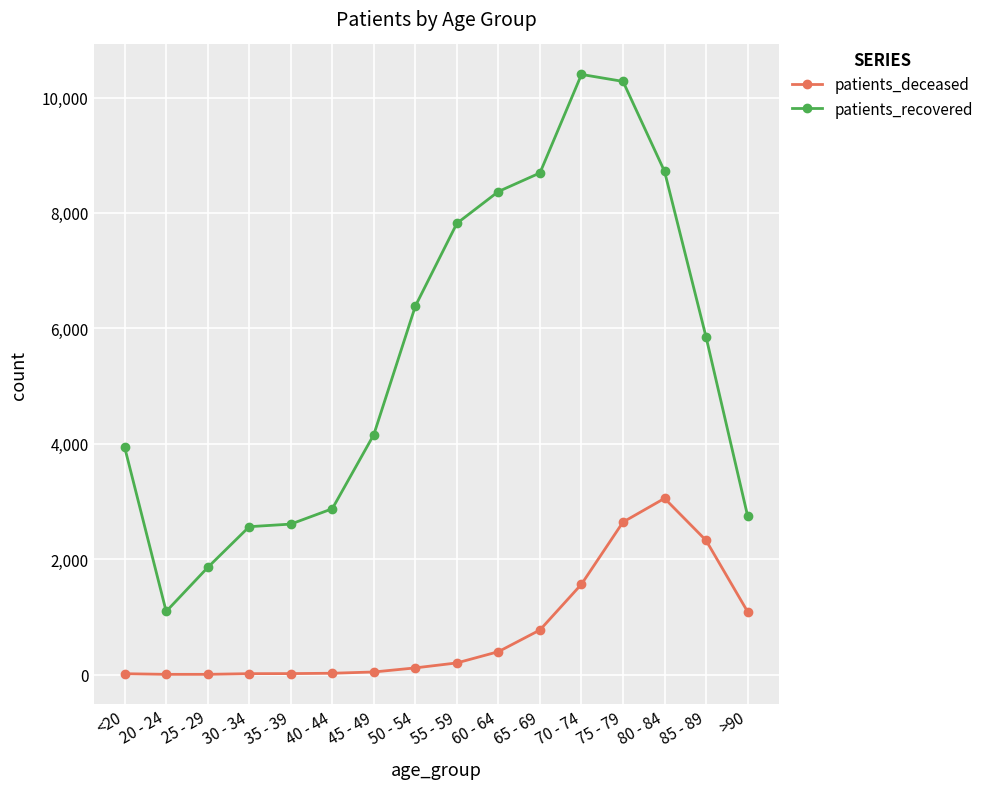

True or false: patients_recovered has more than 0 interior local peaks.

True